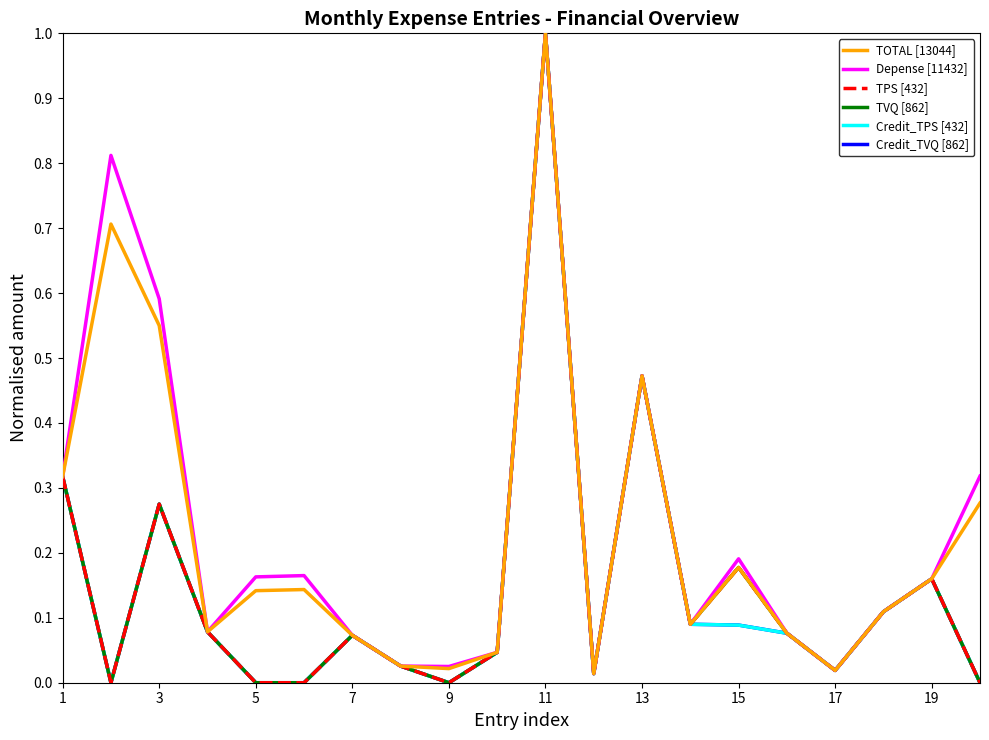

What is the greatest value displayed?

1.0